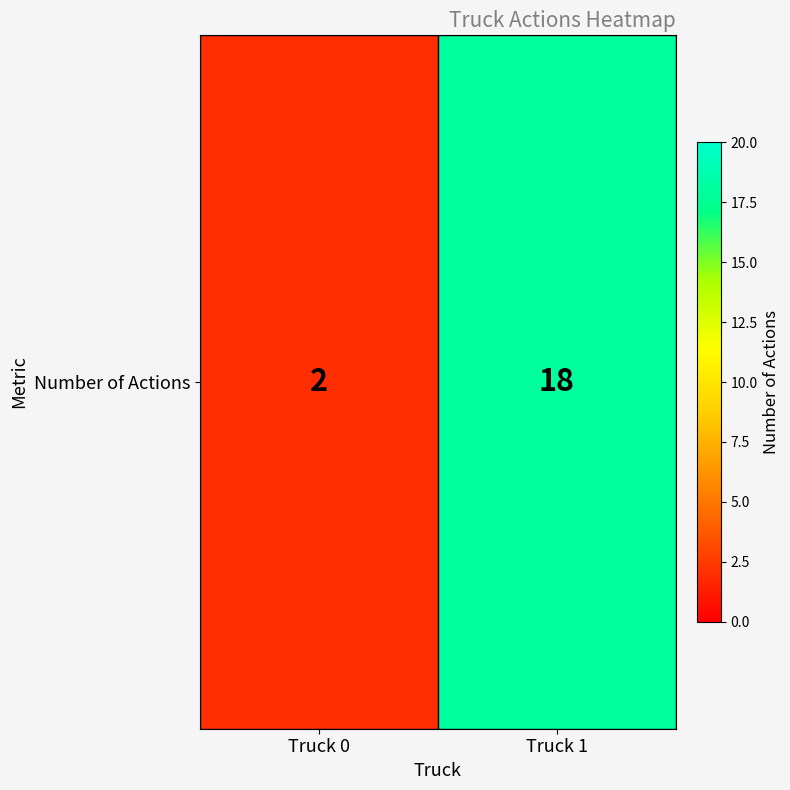

Is it true that the value at Truck 0 is 2?

True